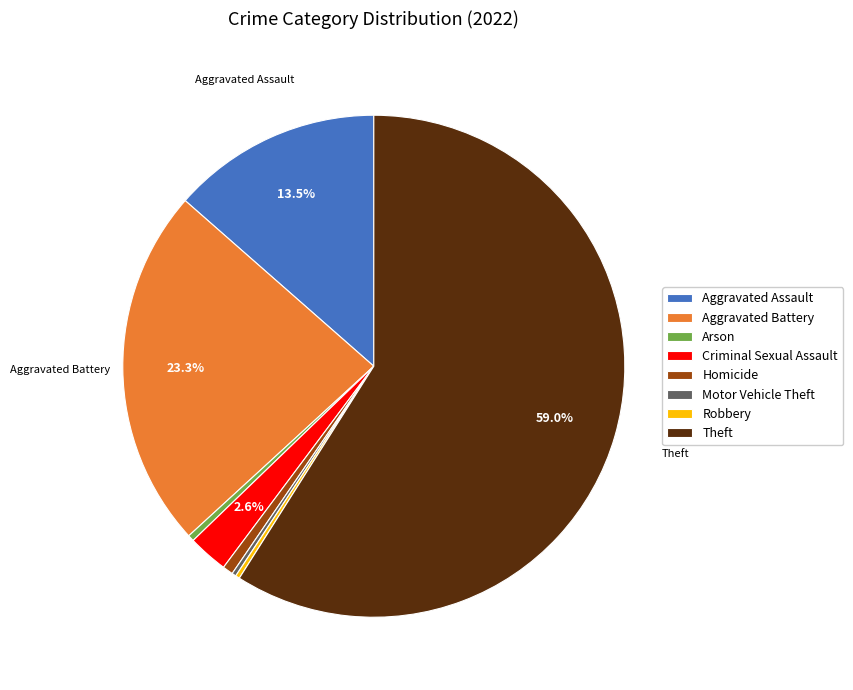

Between Criminal Sexual Assault and Aggravated Battery, which is larger?

Aggravated Battery